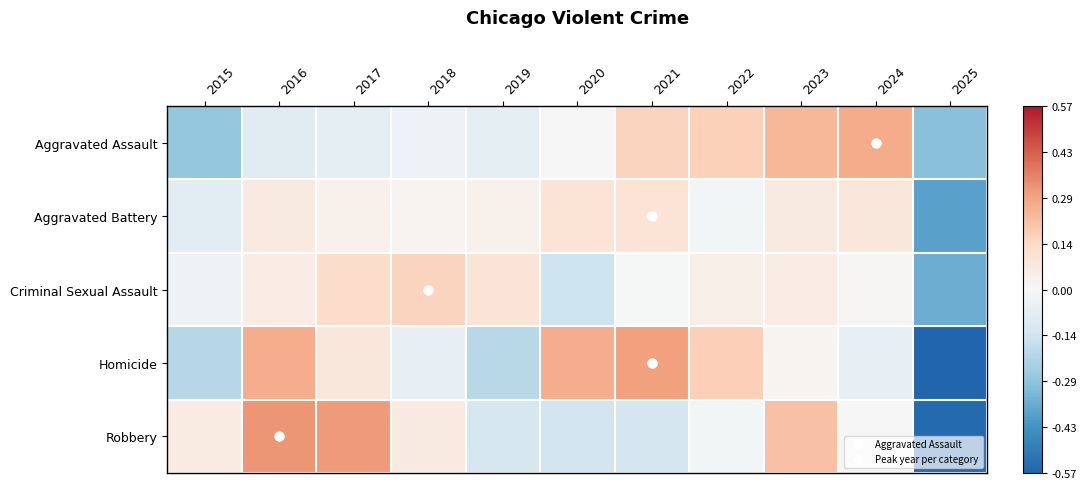

At 2022, list the series in order from largest to smallest.

Homicide, Aggravated Assault, Criminal Sexual Assault, Aggravated Battery, Robbery